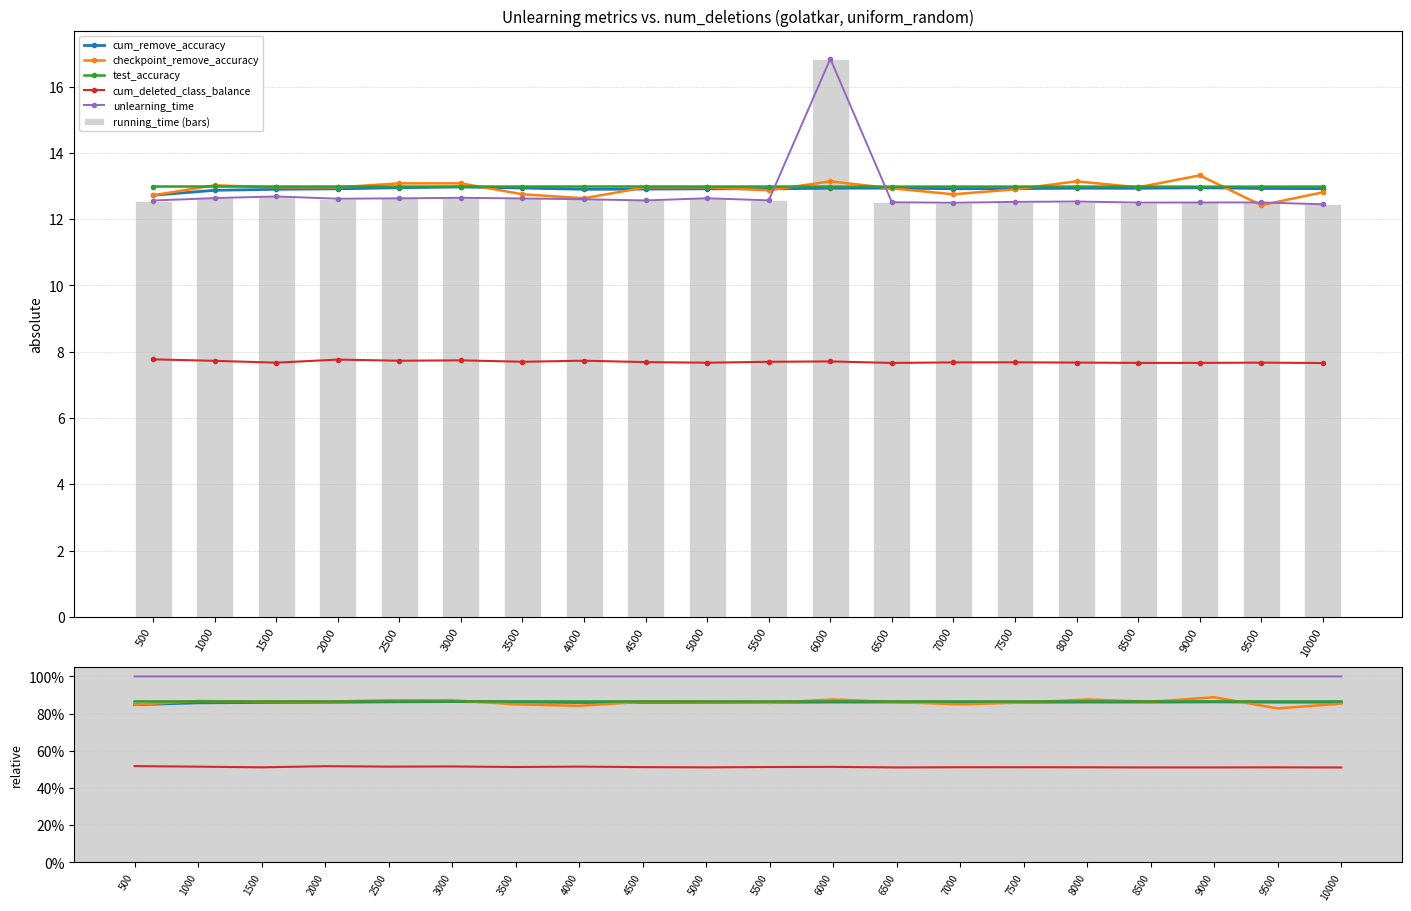

How many cum_deleted_class_balance values are between 0 and 1?

20